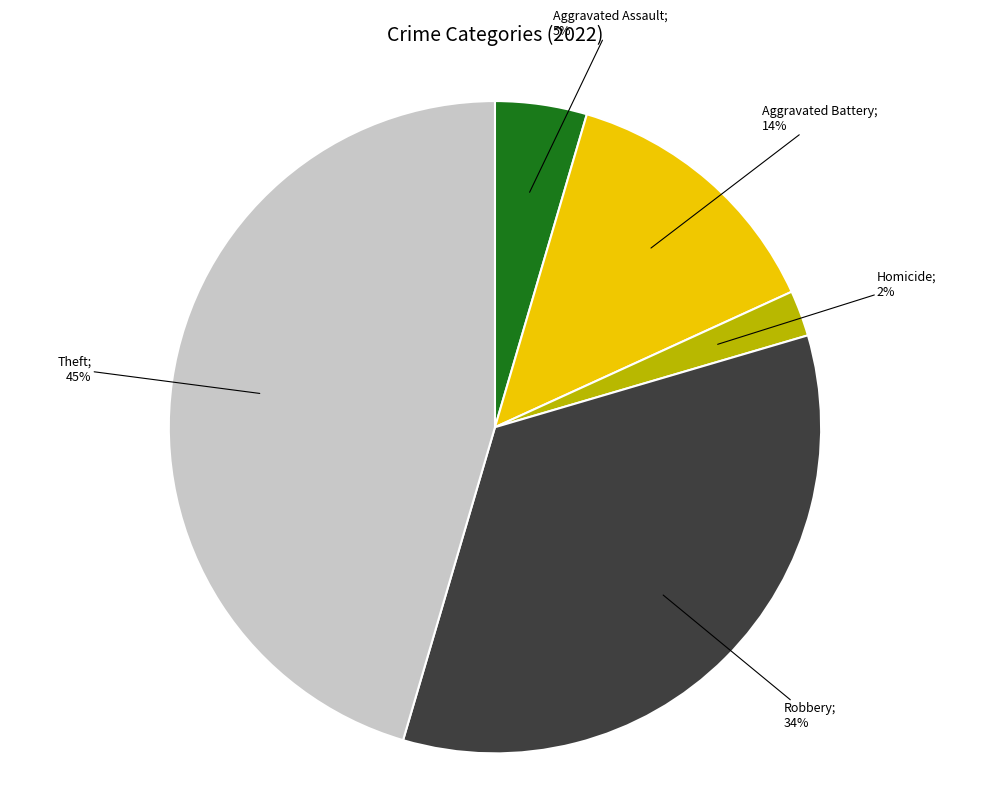

To the nearest percent, what is the average slice percentage?

20%